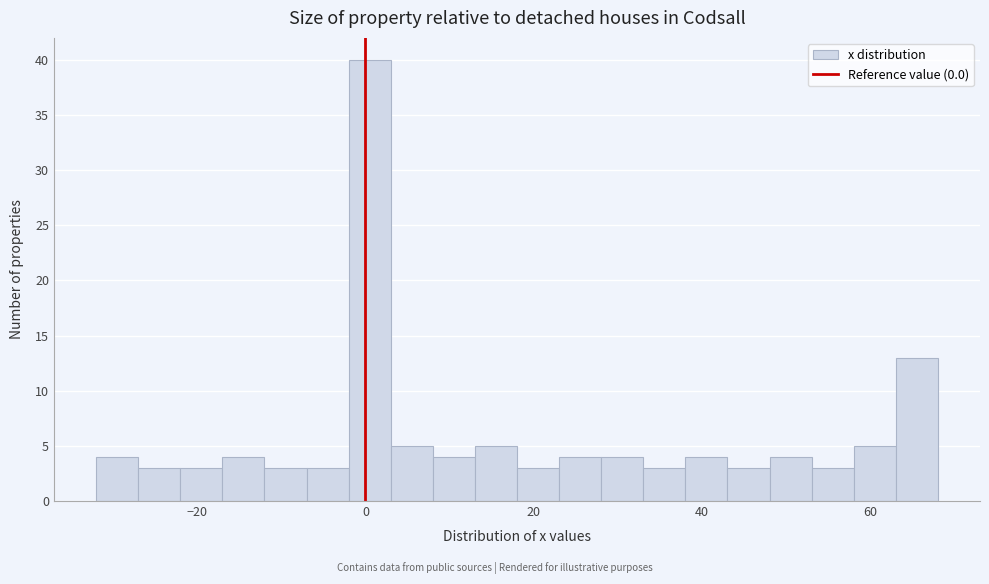

Read against the x-axis, roughly where is the centre of the tallest bar?

0